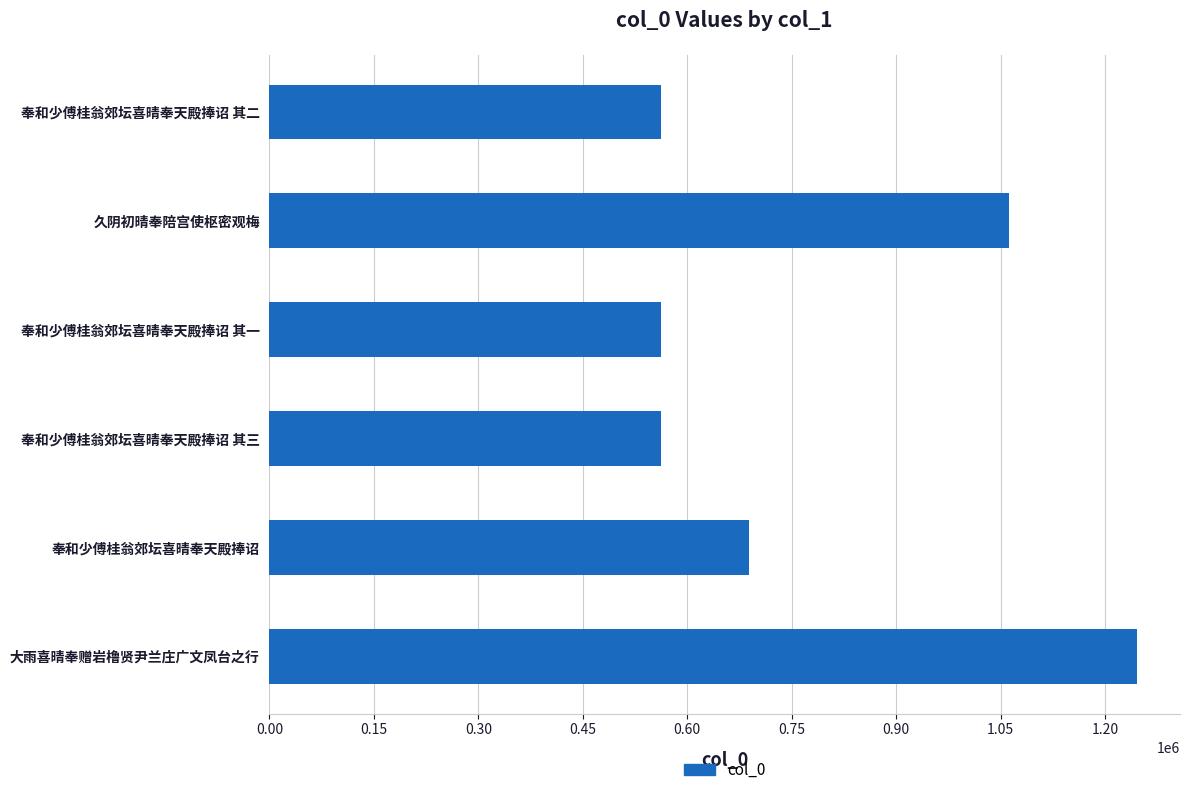

What is the smallest value displayed?

561609